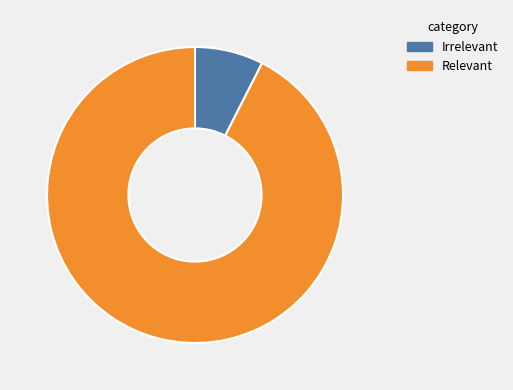

Is there any slice that represents more than half of the pie?

Yes